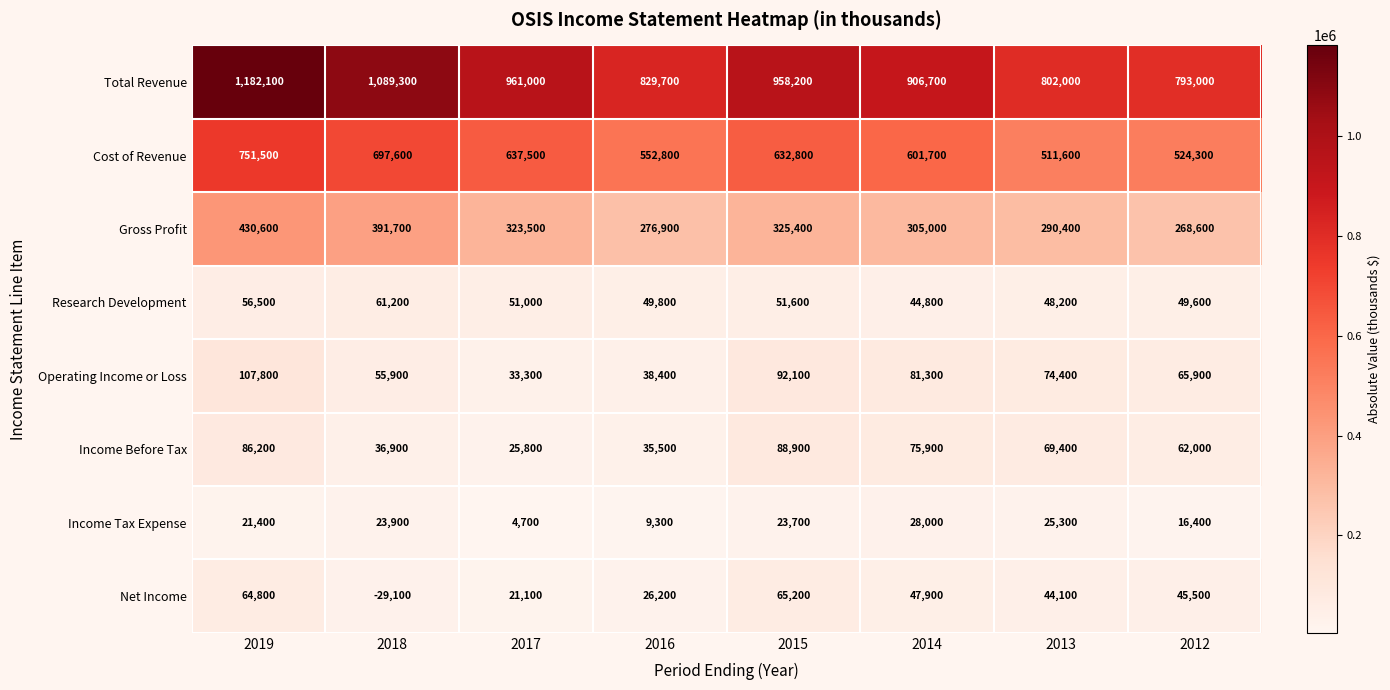

At how many categories does at least one series exceed 643555?

8